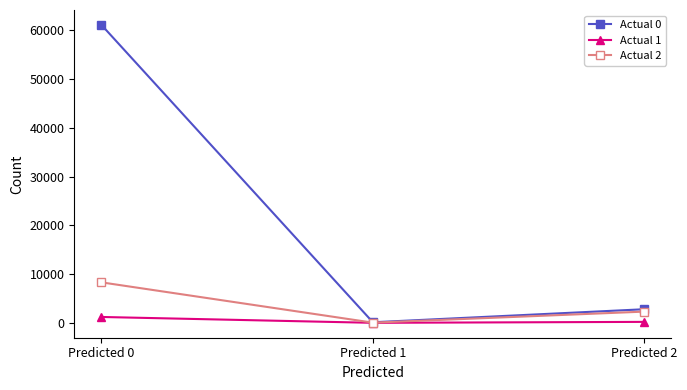

How many series are shown in this chart?

3